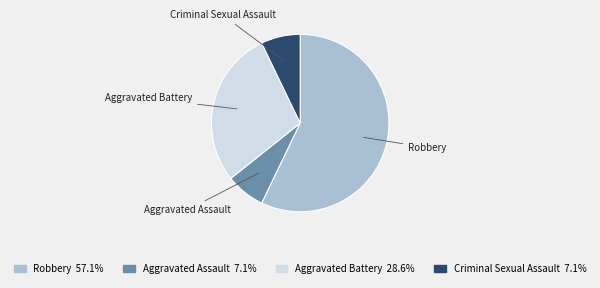

Which has a higher value, Robbery or Aggravated Assault?

Robbery